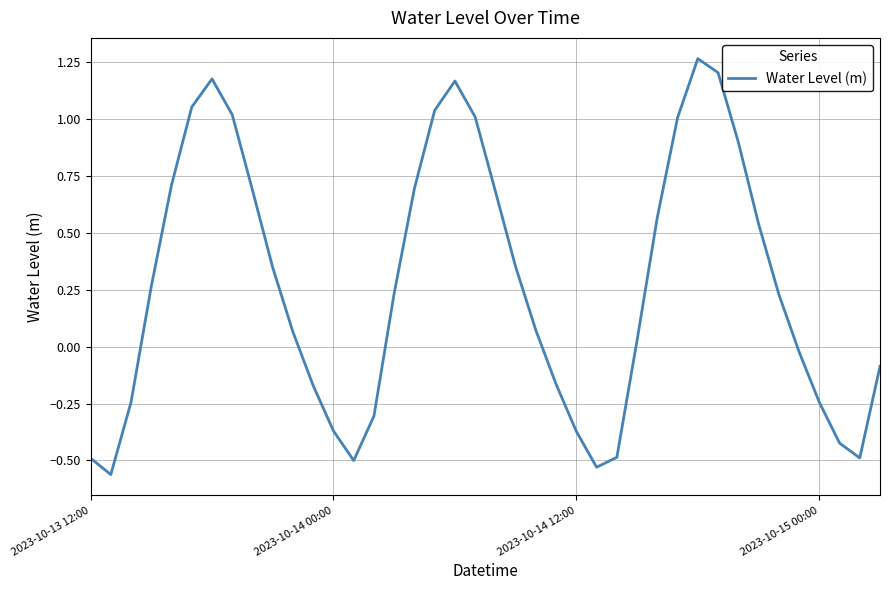

What is the difference between the maximum and minimum values?

1.8